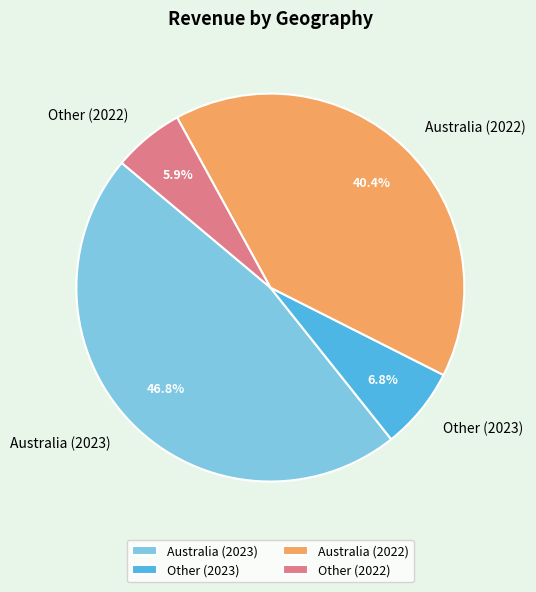

The Other (2022) slice represents 6% of the pie. True or false?

True